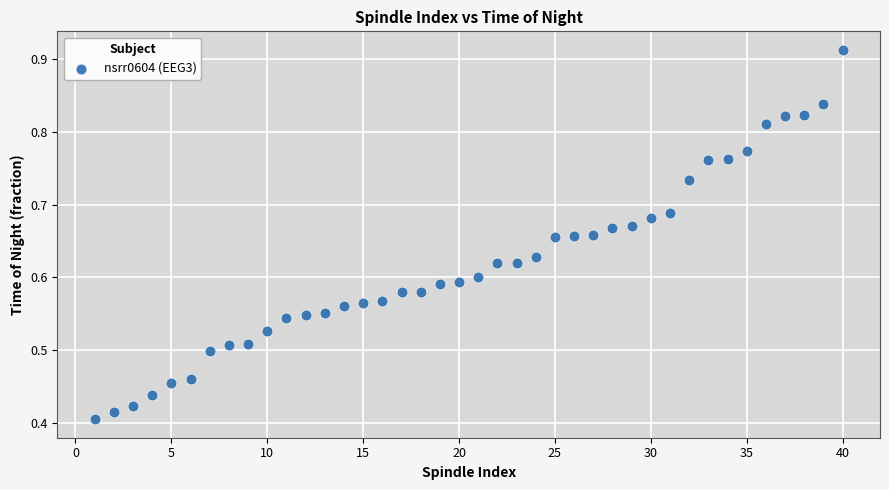

What is the range of X values (max minus min)?

39.0